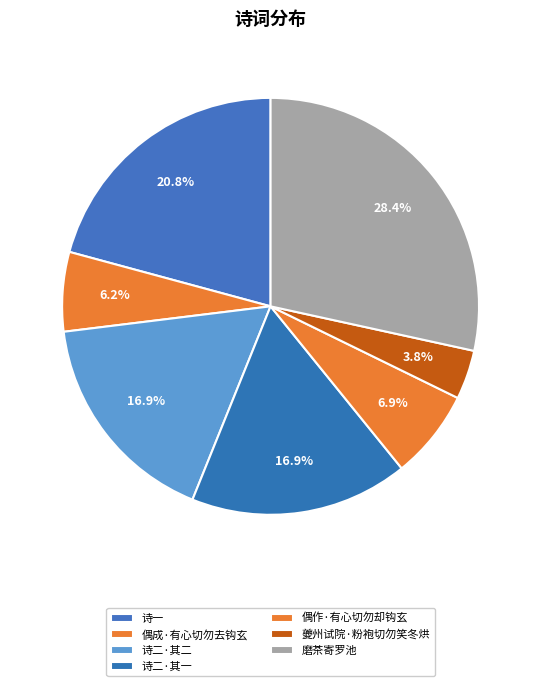

Does any single category account for the majority?

No